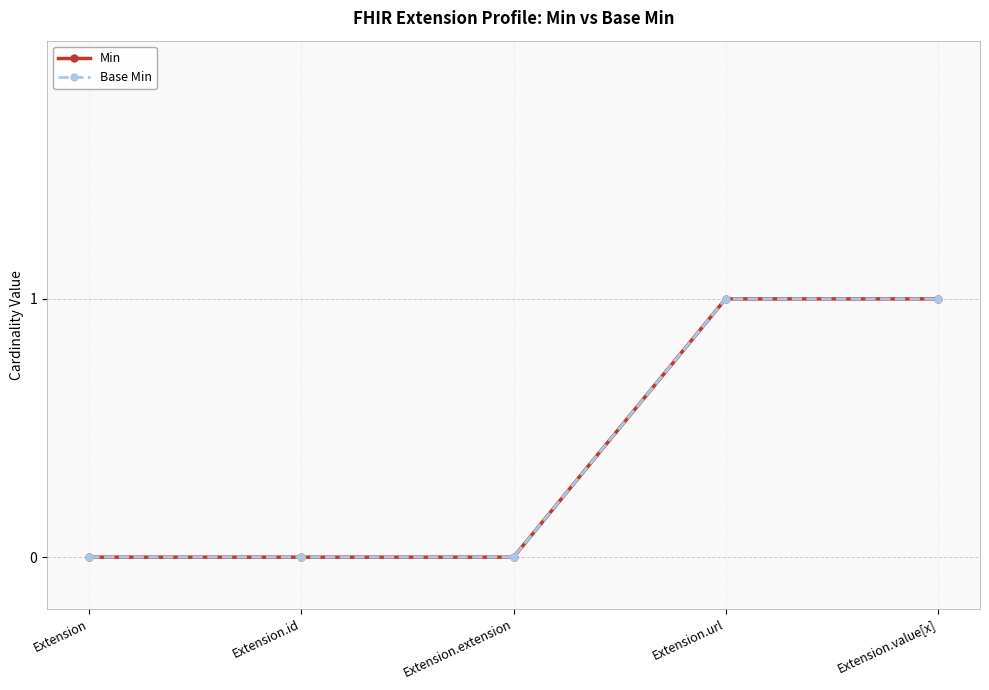

The Min series shows 0 at Extension.extension. True or false?

False